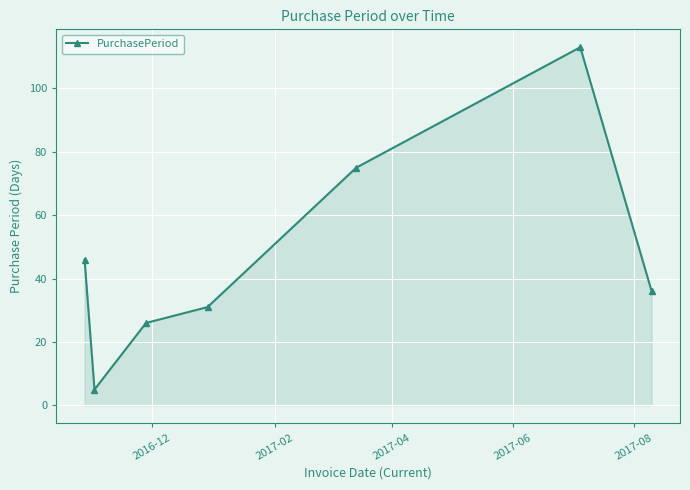

What is the difference between the maximum and minimum values?

108